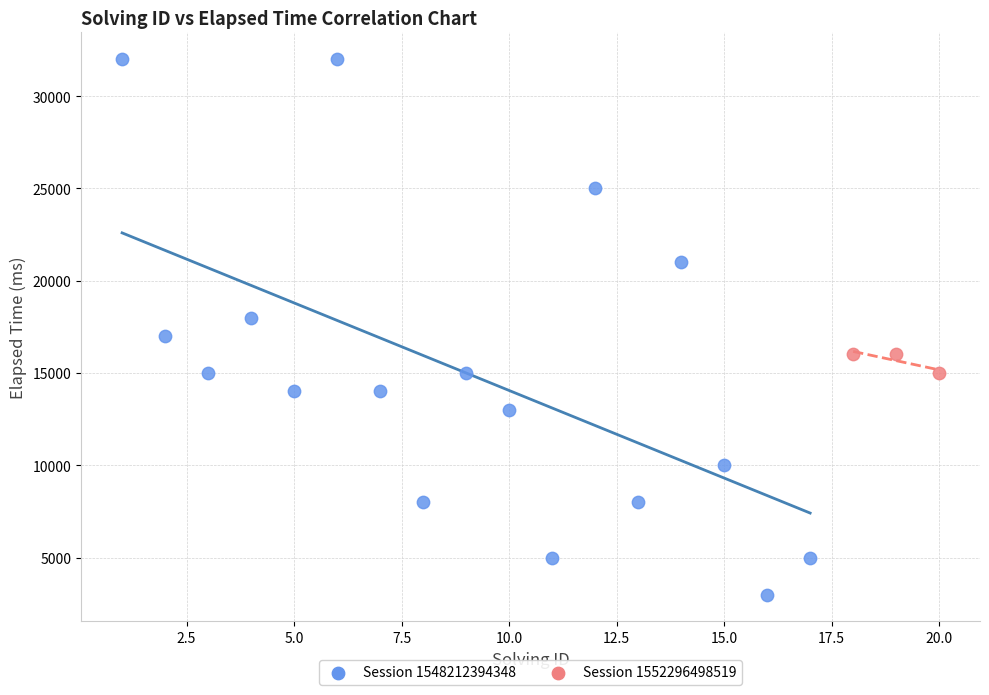

Which series has the widest spread of Y values?

Session 1548212394348